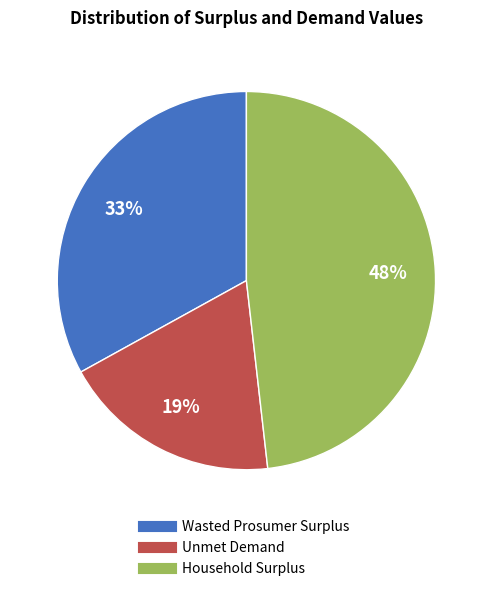

The Unmet Demand slice represents 19% of the pie. True or false?

True